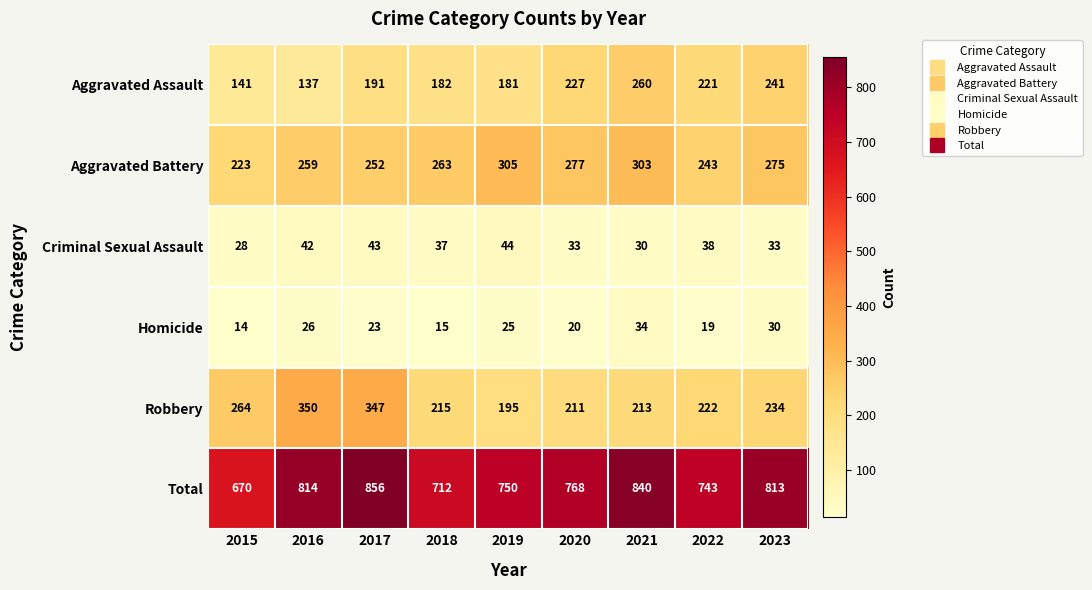

Which category has the lowest value in the Aggravated Assault series?

2016